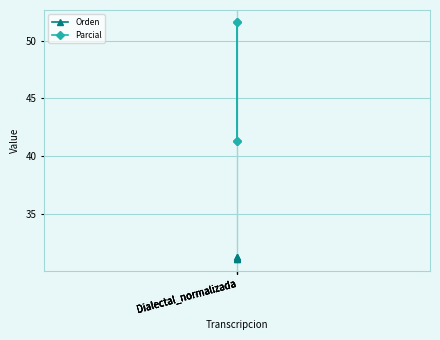

True or false: Orden and Parcial cross at least once.

False